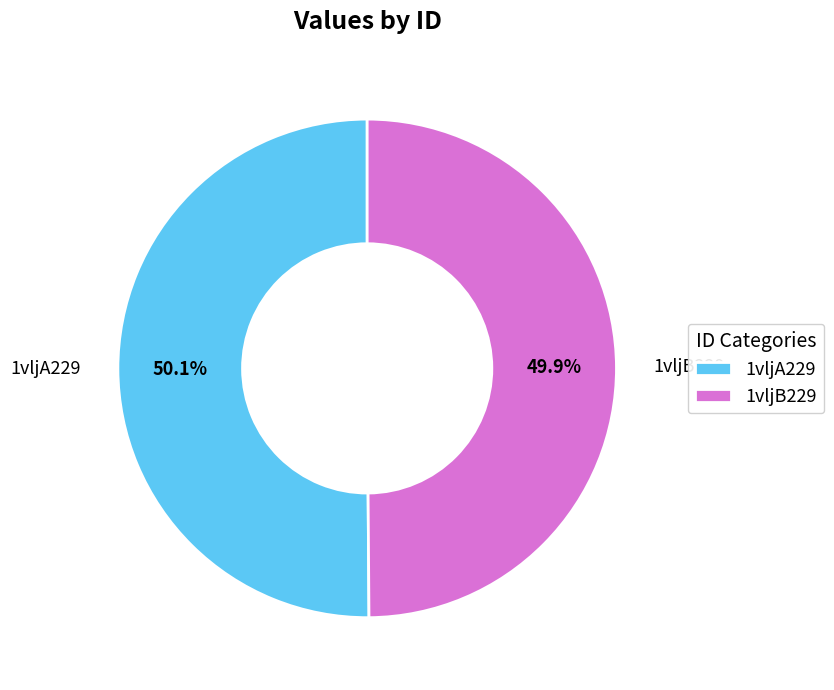

What portion of the pie excludes 1vljB229?

50.1%